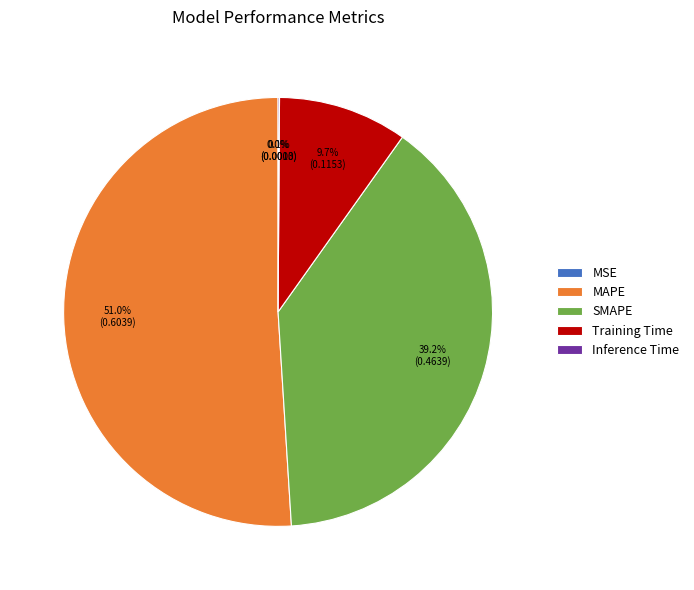

Is there any slice that represents more than half of the pie?

Yes